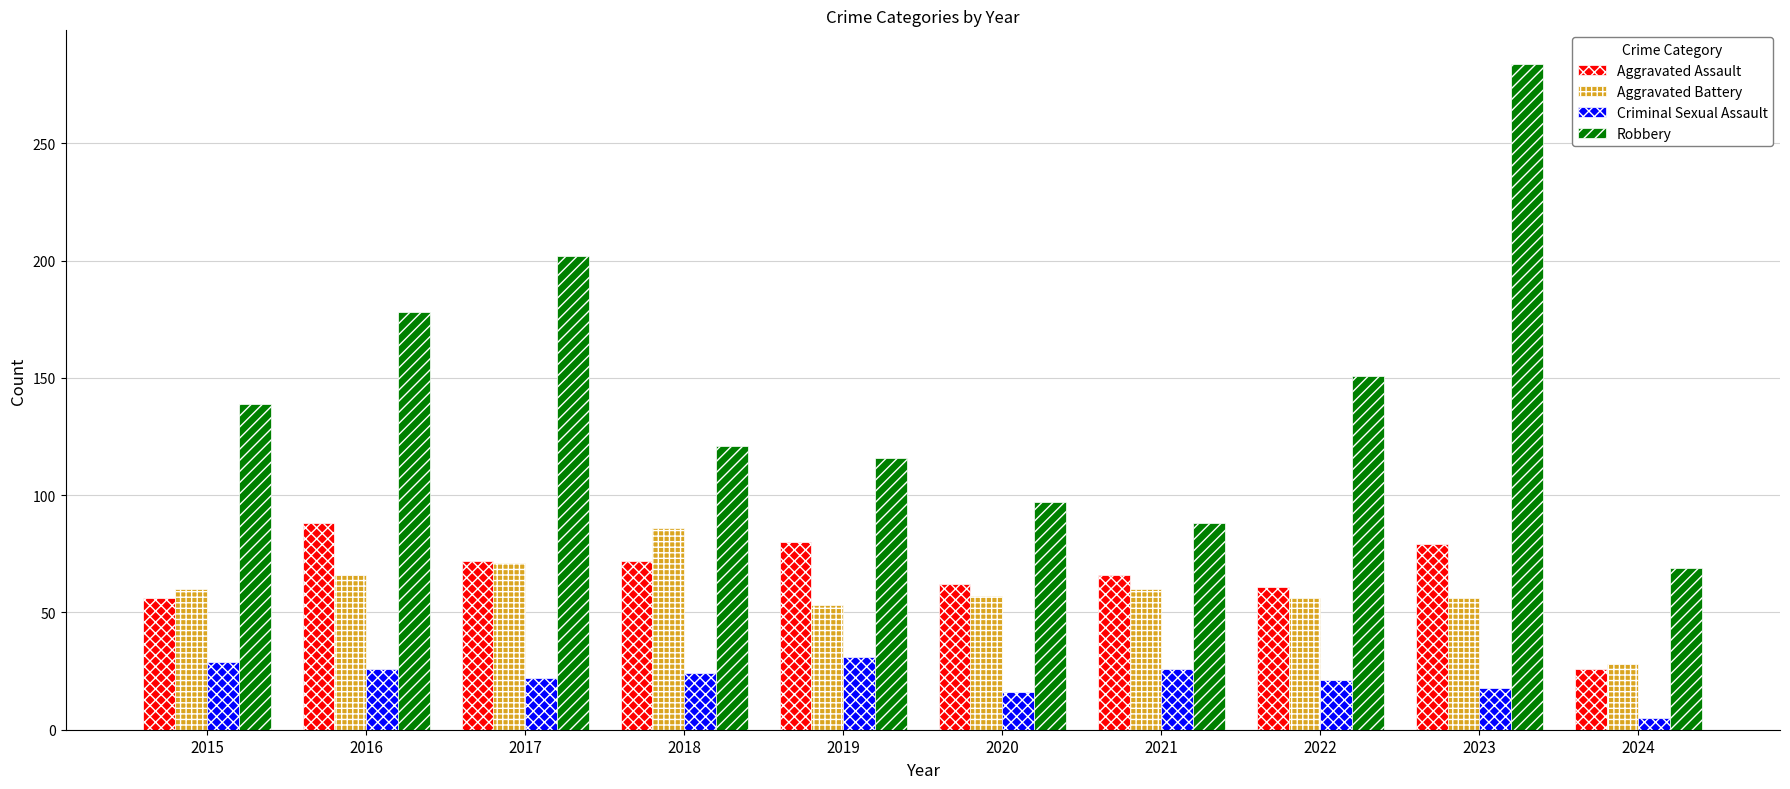

What is the minimum value shown in the chart?

5